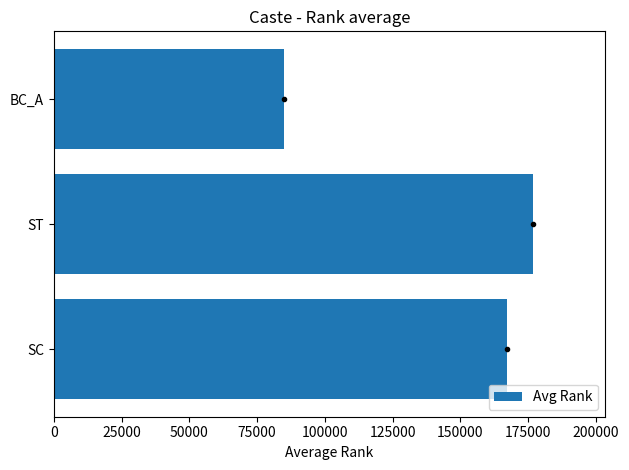

List the labels in order of value, largest first.

ST, SC, BC_A